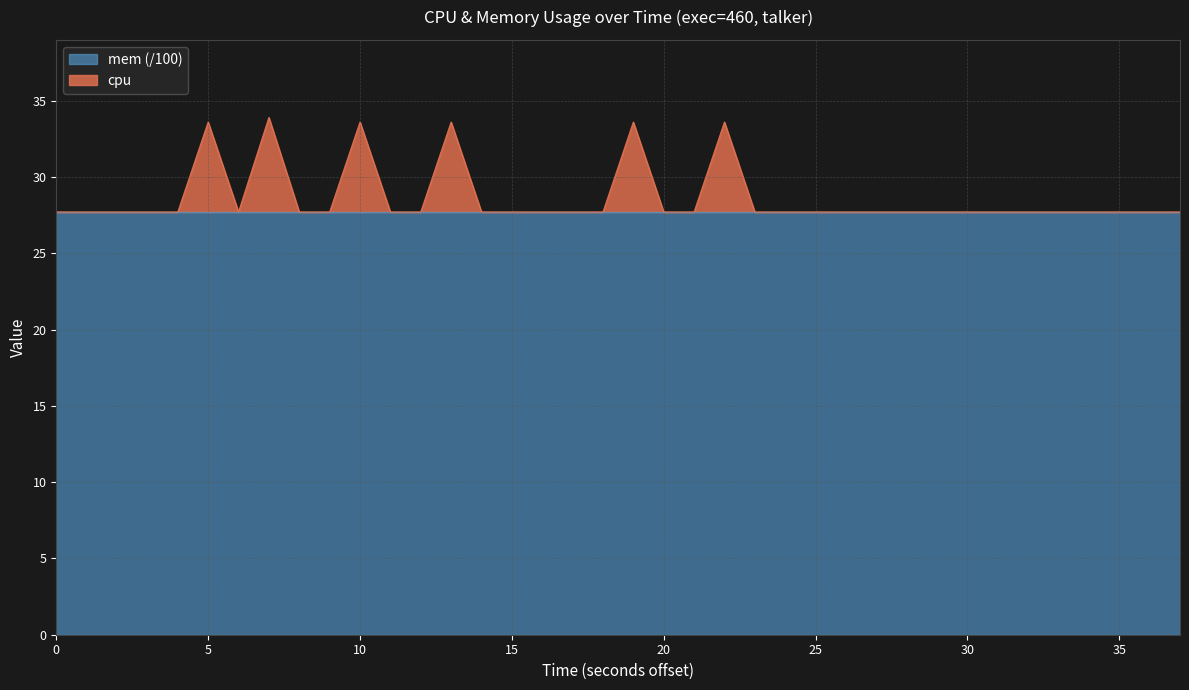

The value at 20 is 8.0. True or false?

False